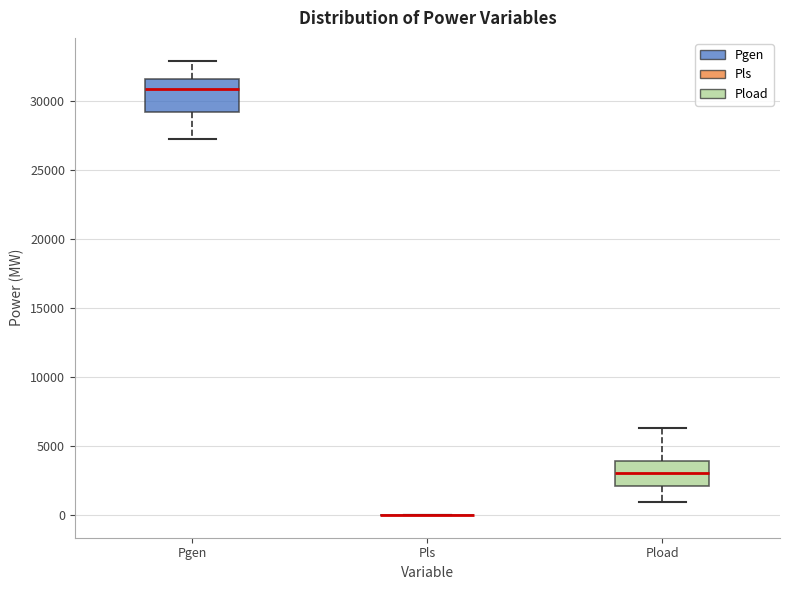

Where does the median line of the box for Pload sit on the y-axis? The values are not printed on the chart, so give them approximately, as read against the axis.

3000